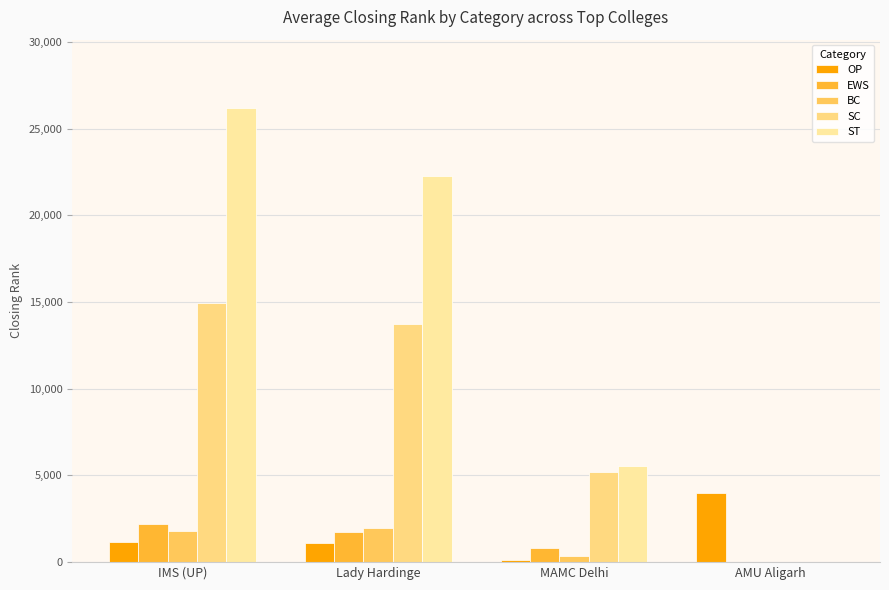

How many series are shown in this chart?

5